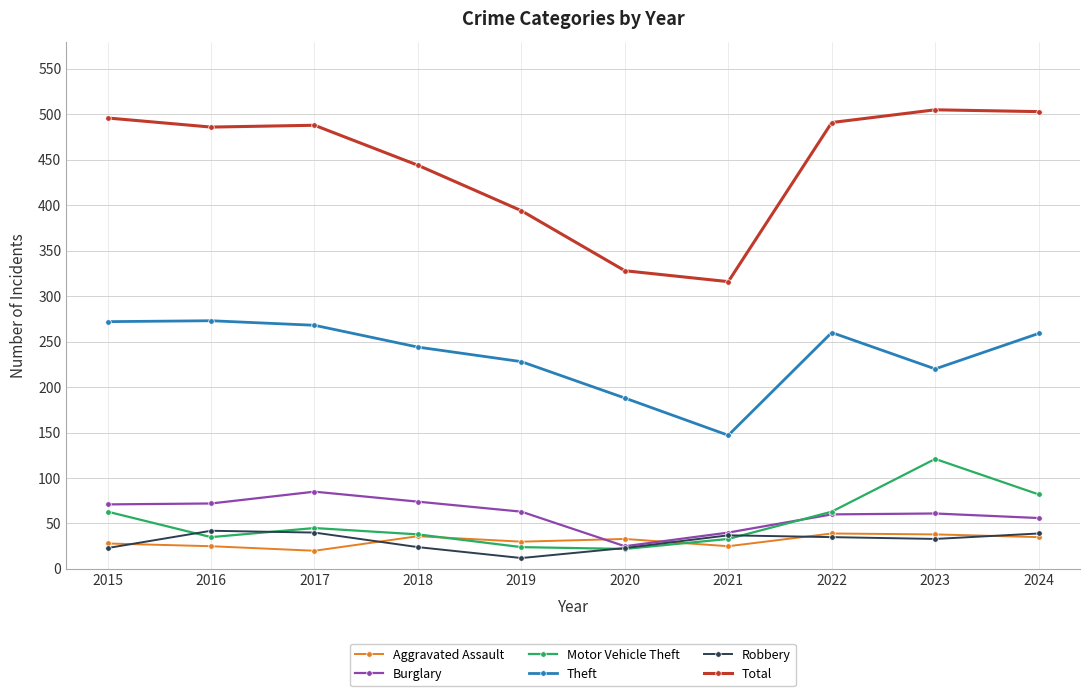

The Burglary series shows 25 at 2020. True or false?

True